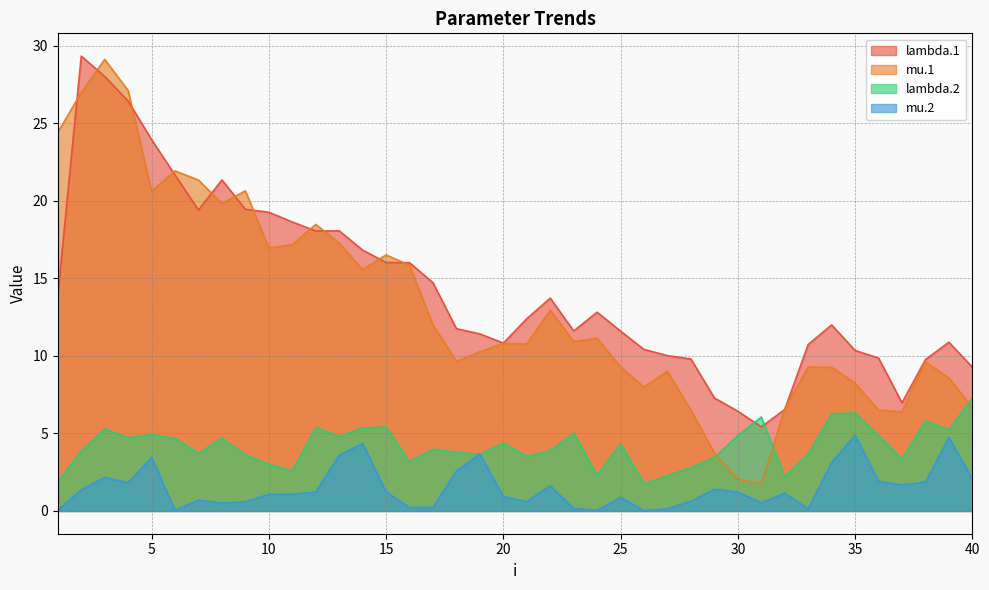

Is it true that lambda.1 equals 26.4 at 4?

True